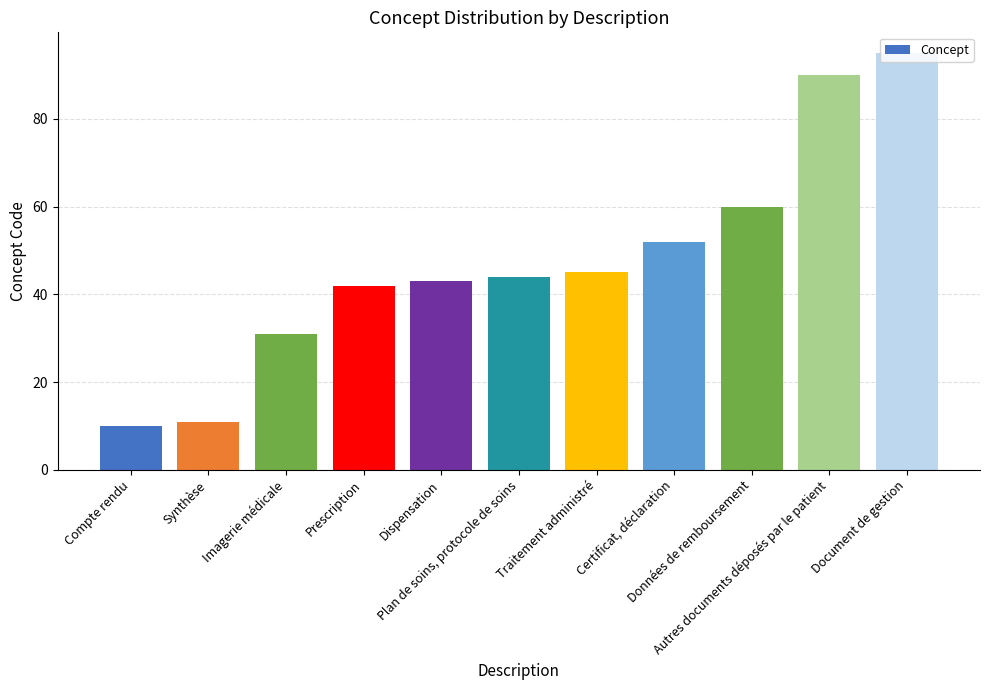

True or false: the data shows 52 at Certificat, déclaration.

True